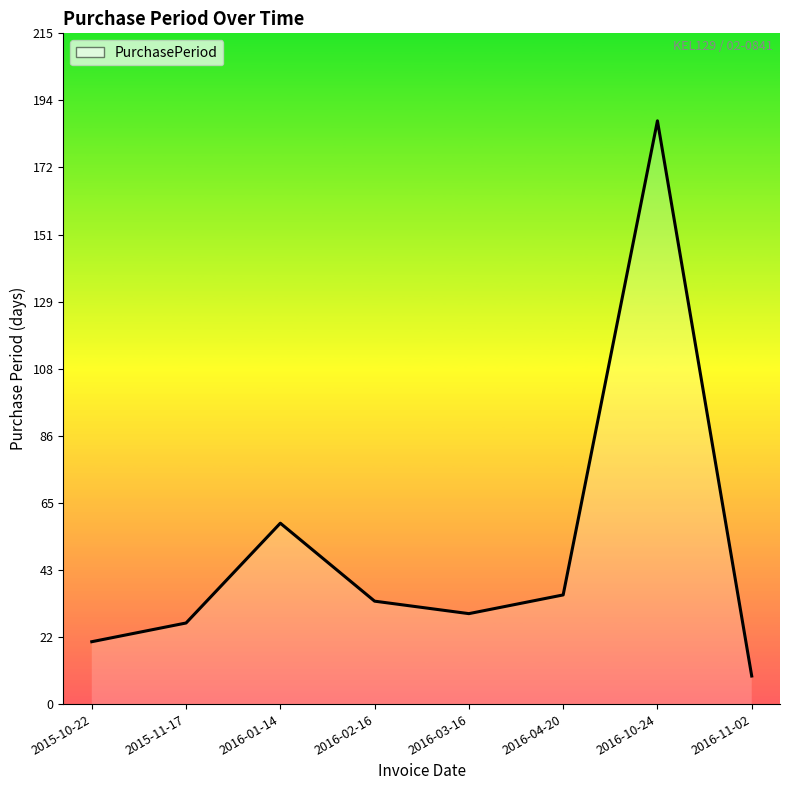

What position from the right is 2016-11-02?

1